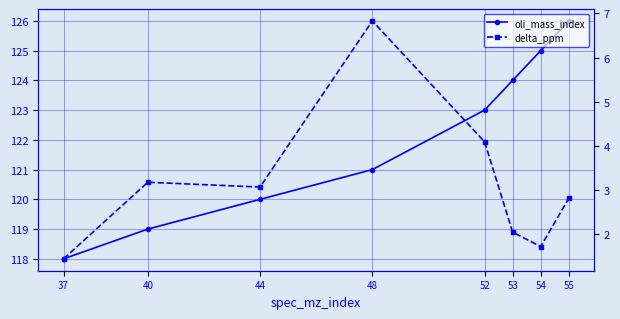

What is the difference between the delta_ppm values at 37 and 48?

5.4